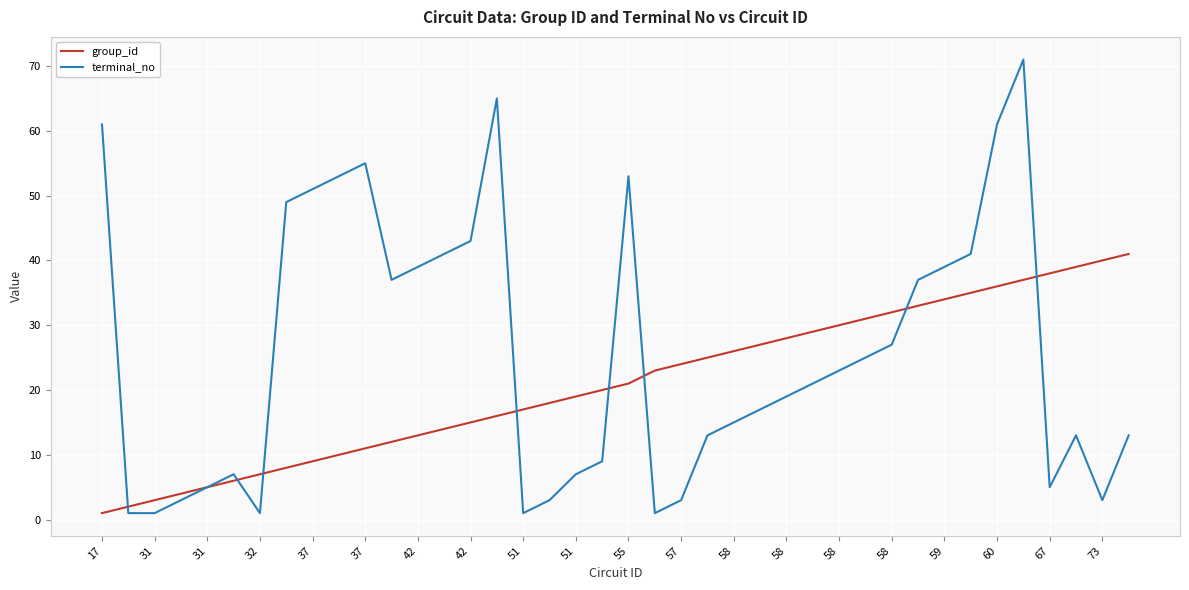

List the series in order of their peak value, highest first.

terminal_no, group_id